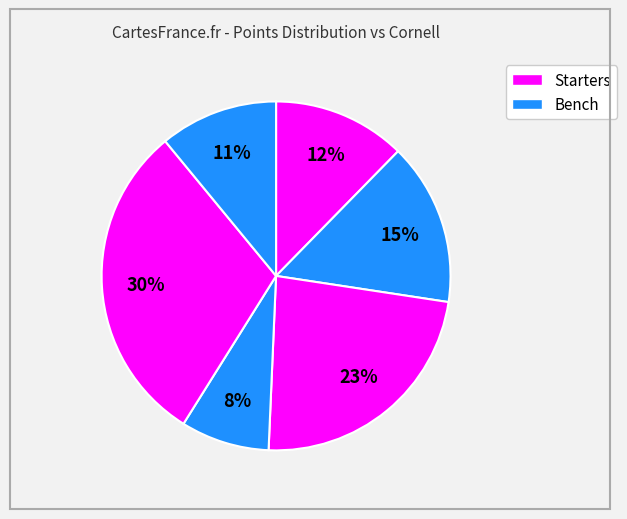

How many slices are in this pie chart?

6